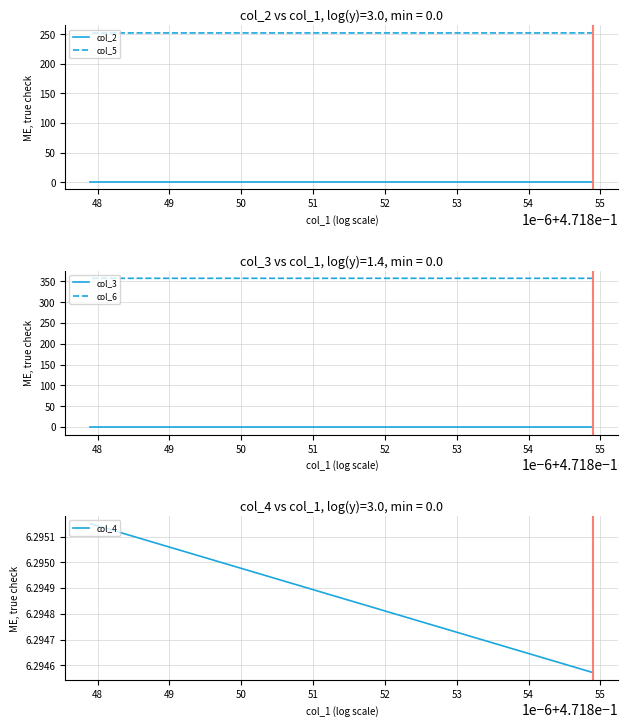

True or false: col_5 has more than 2 points higher than both neighbors.

False